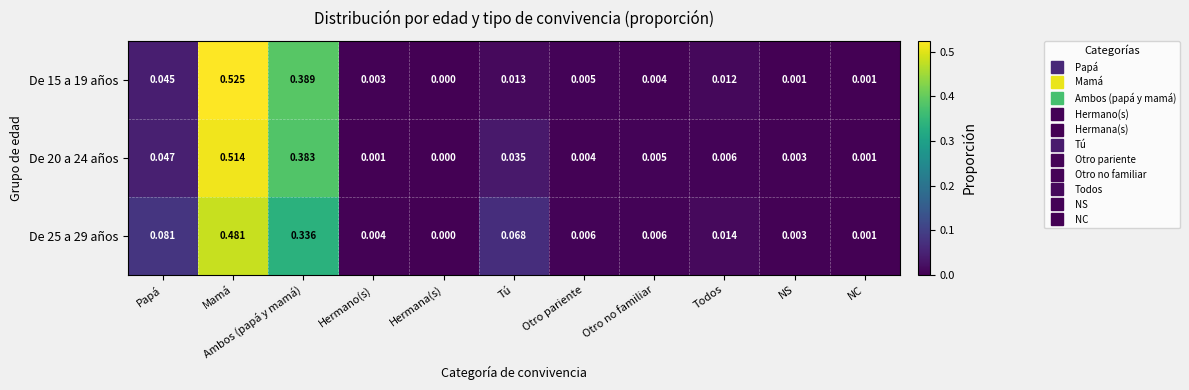

Which category has the lowest value in the De 20 a 24 años series?

Hermana(s)